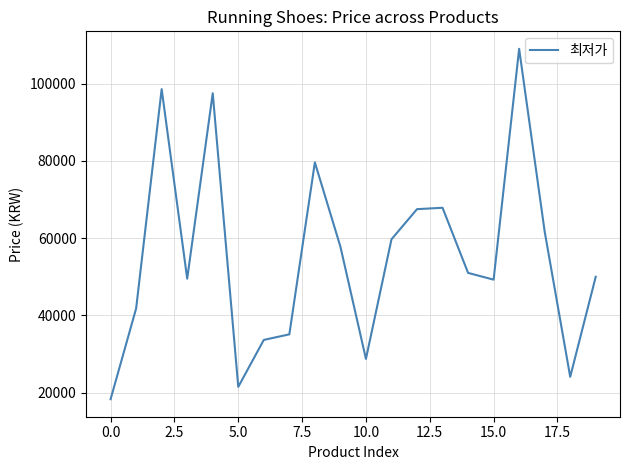

How many interior local valleys (lower than both neighbors) does the data have?

5